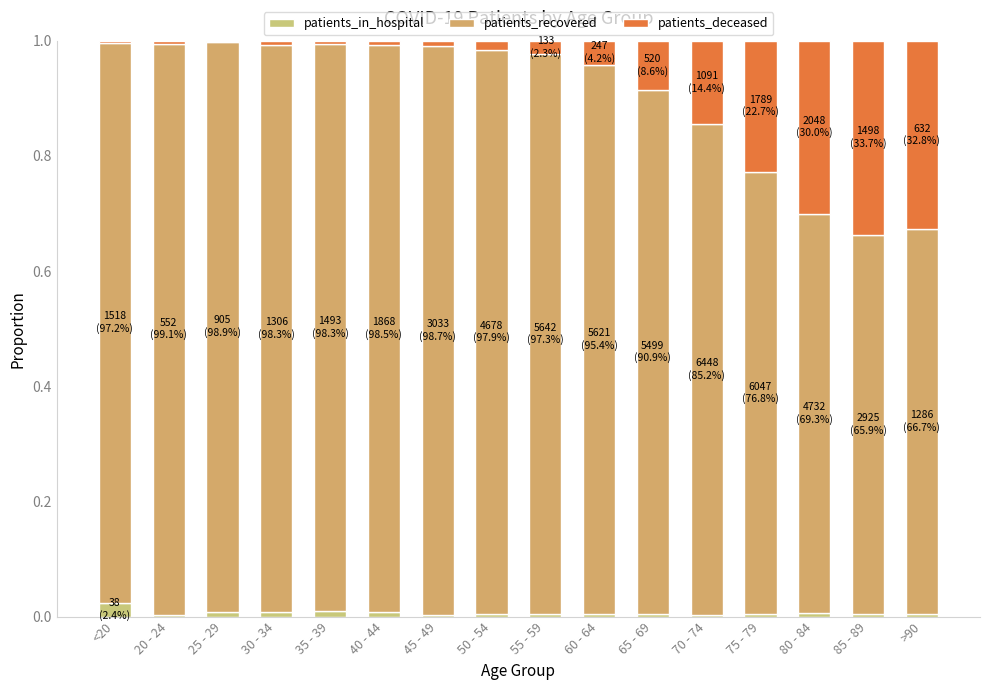

The patients_in_hospital series shows 0.0 at 50 - 54. True or false?

True